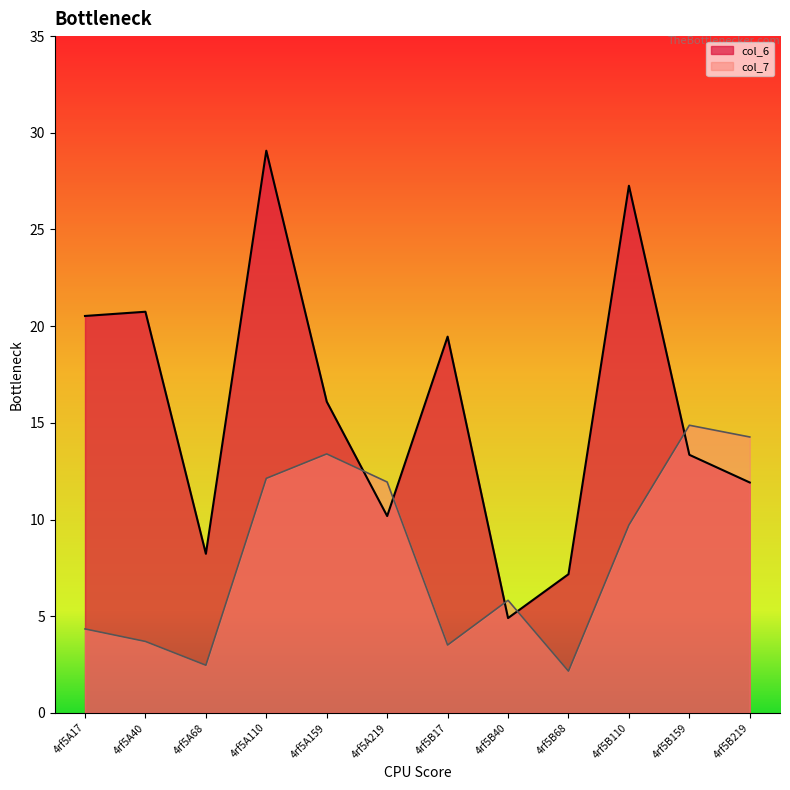

Which has a higher value, 4rf5B68 or 4rf5B17?

4rf5B17